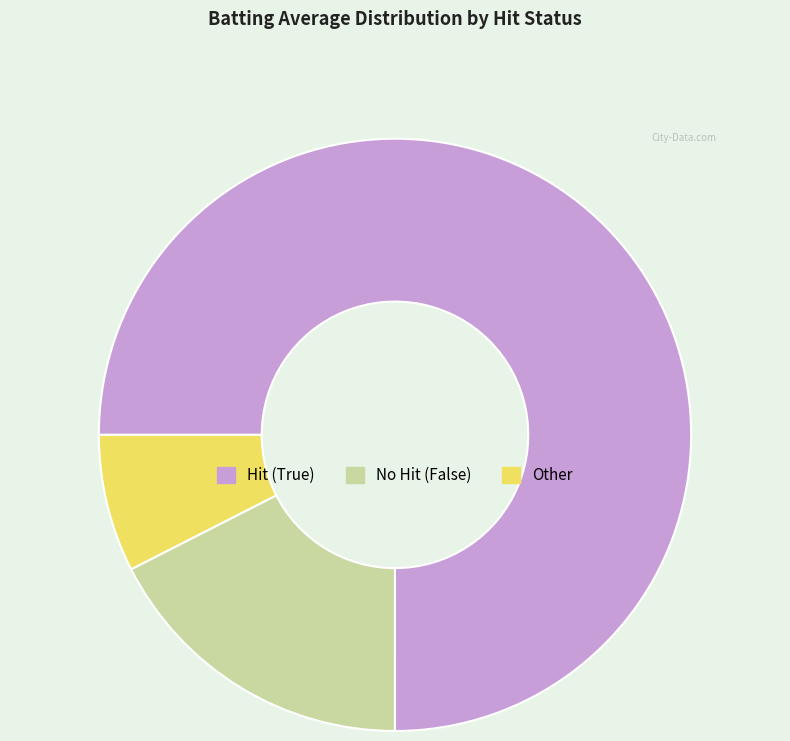

Count the number of slices in the pie.

3